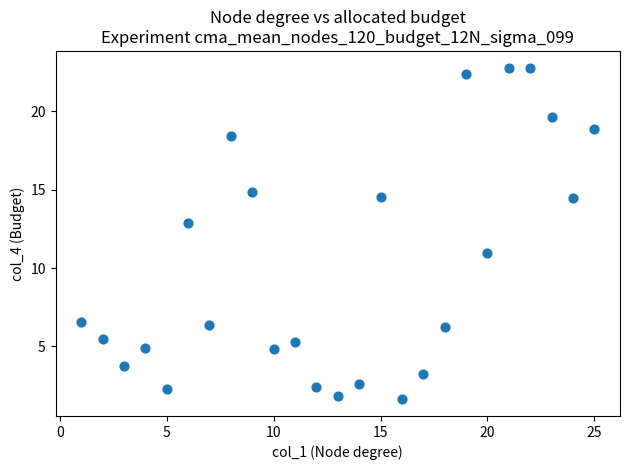

What is the range of X values (max minus min)?

24.0